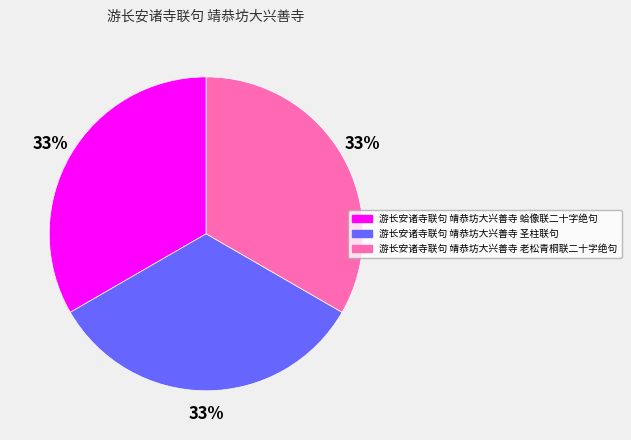

Approximately how many times larger is the value at 游长安诸寺联句 靖恭坊大兴善寺 老松青桐联二十字绝句 compared to 游长安诸寺联句 靖恭坊大兴善寺 蛤像联二十字绝句?

1.0